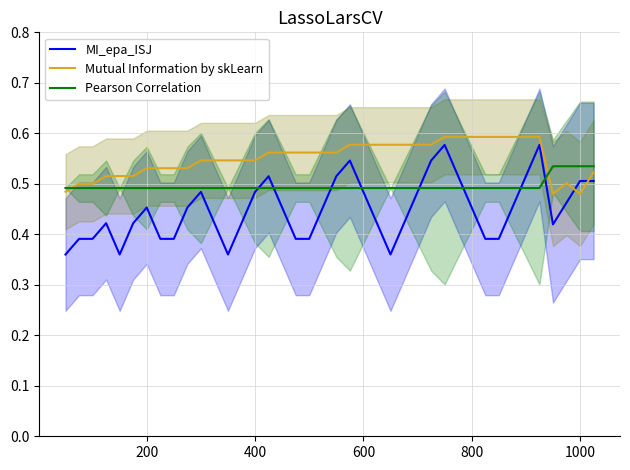

Reading right to left, list all the values displayed in this chart.

MI_epa_ISJ: 0.5	0.5	0.5	0.4	0.6	0.5	0.5	0.4	0.4	0.5	0.5	0.6	0.5	0.5	0.4	0.4	0.4	0.5	0.5	0.5	0.5	0.4	0.4	0.5	0.5	0.5	0.4	0.4	0.4	0.5	0.5	0.4	0.4	0.5	0.4	0.4	0.4	0.4	0.4	0.4
Mutual Information by skLearn: 0.5	0.5	0.5	0.5	0.6	0.6	0.6	0.6	0.6	0.6	0.6	0.6	0.6	0.6	0.6	0.6	0.6	0.6	0.6	0.6	0.6	0.6	0.6	0.6	0.6	0.5	0.5	0.5	0.5	0.5	0.5	0.5	0.5	0.5	0.5	0.5	0.5	0.5	0.5	0.5
Pearson Correlation: 0.5	0.5	0.5	0.5	0.5	0.5	0.5	0.5	0.5	0.5	0.5	0.5	0.5	0.5	0.5	0.5	0.5	0.5	0.5	0.5	0.5	0.5	0.5	0.5	0.5	0.5	0.5	0.5	0.5	0.5	0.5	0.5	0.5	0.5	0.5	0.5	0.5	0.5	0.5	0.5